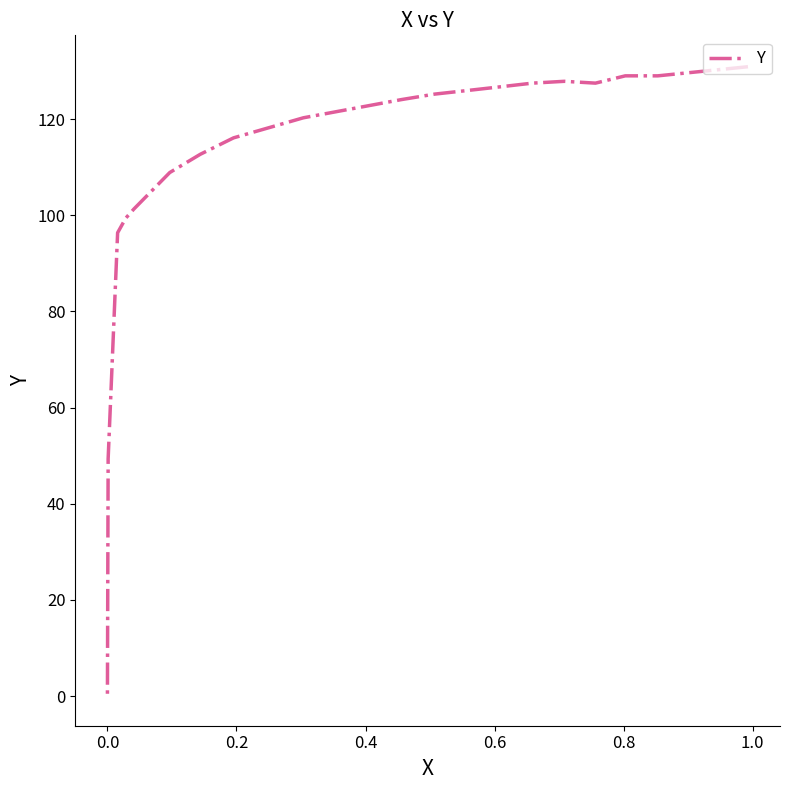

How many points are higher than both their immediate neighbors (excluding endpoints)?

1